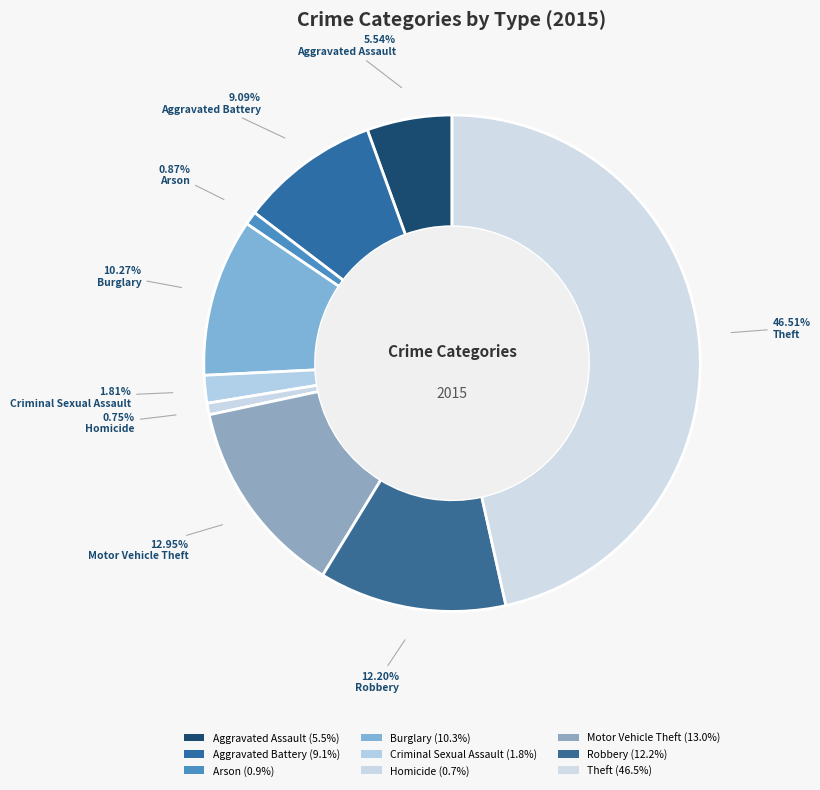

Does Aggravated Assault represent more than half of the total?

No